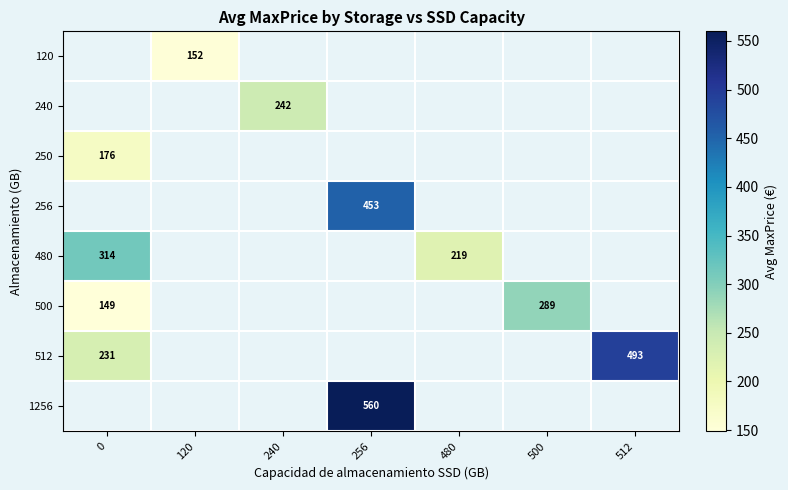

Which has a higher value, 480 or 256?

256